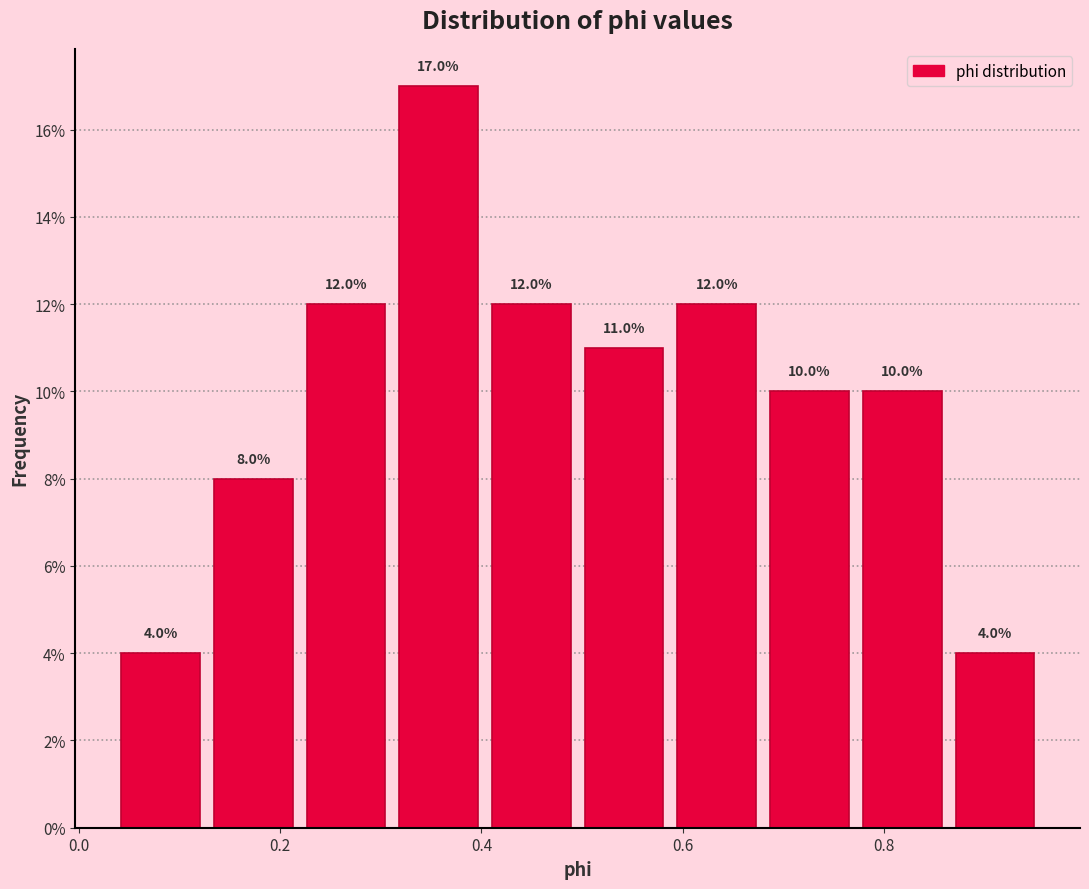

Reading left to right, transcribe this chart: for each bar, give the range it covers on the x-axis and its height. The bar edges are not printed on the chart, so give them approximately, as read against the axis.

0.04 to 0.14: 4.0
0.14 to 0.22: 8.0
0.22 to 0.32: 12.0
0.32 to 0.42: 17.0
0.42 to 0.50: 12.0
0.50 to 0.60: 11.0
0.60 to 0.68: 12.0
0.68 to 0.78: 10.0
0.78 to 0.88: 10.0
0.88 to 0.96: 4.0